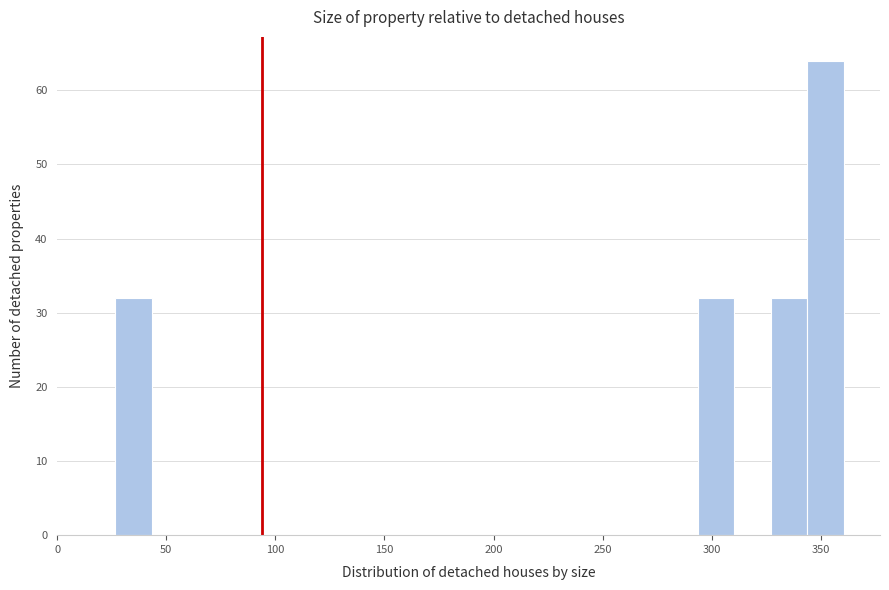

Around what value on the x-axis is the tallest bar? Give the approximate position of its centre, as read against the axis.

350